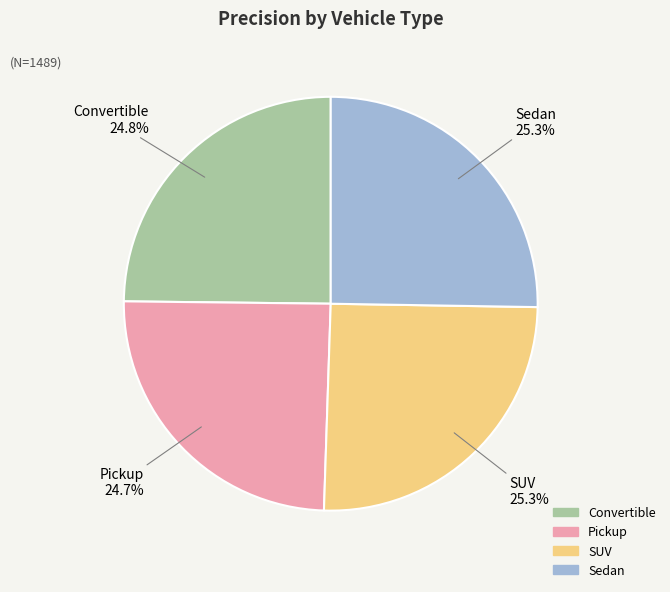

To the nearest percent, what percentage of the pie is Pickup?

25%